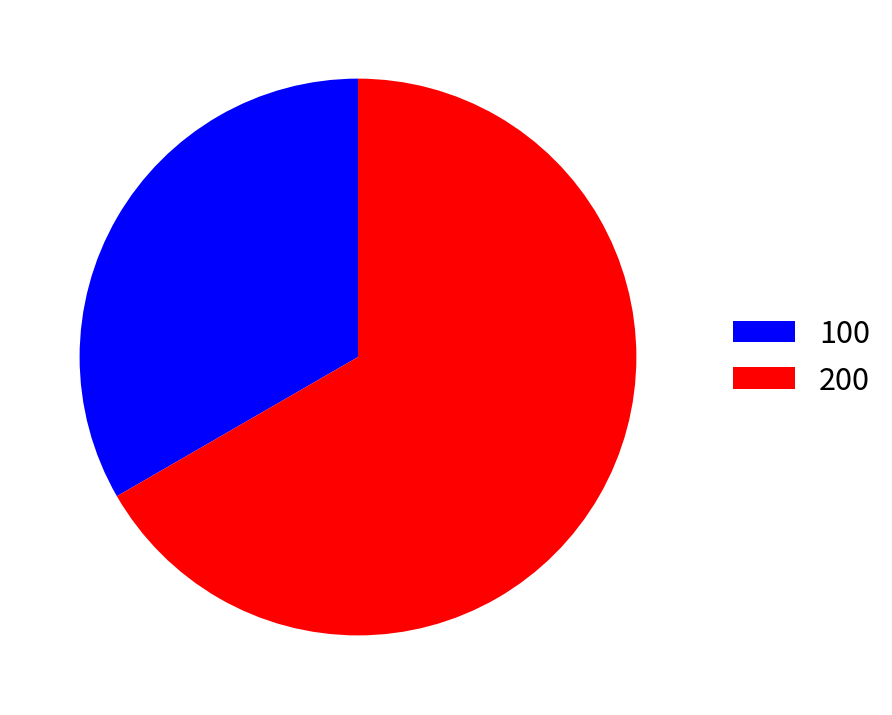

True or false: 200 accounts for 75% of the total.

False